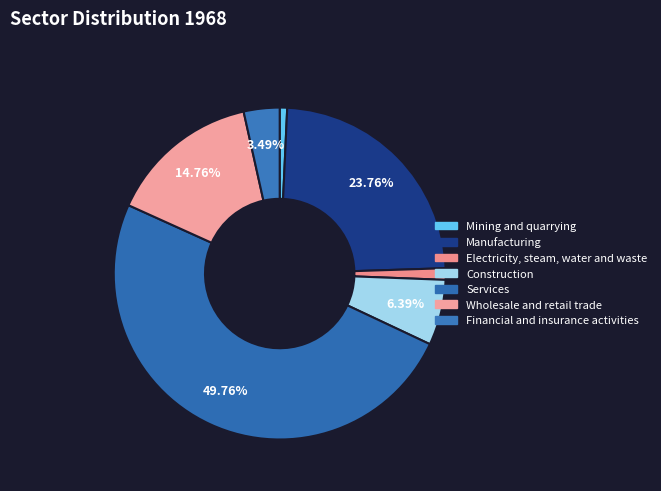

Which category has the smallest portion of the pie?

Mining and quarrying